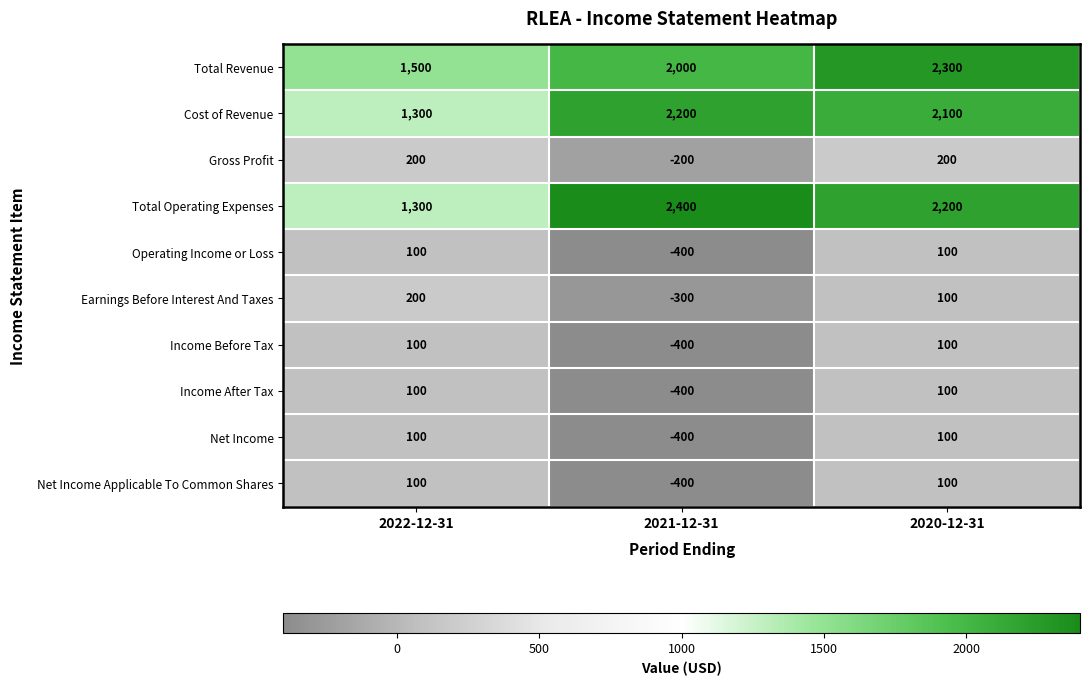

At which category is the sum across all series the highest?

2020-12-31